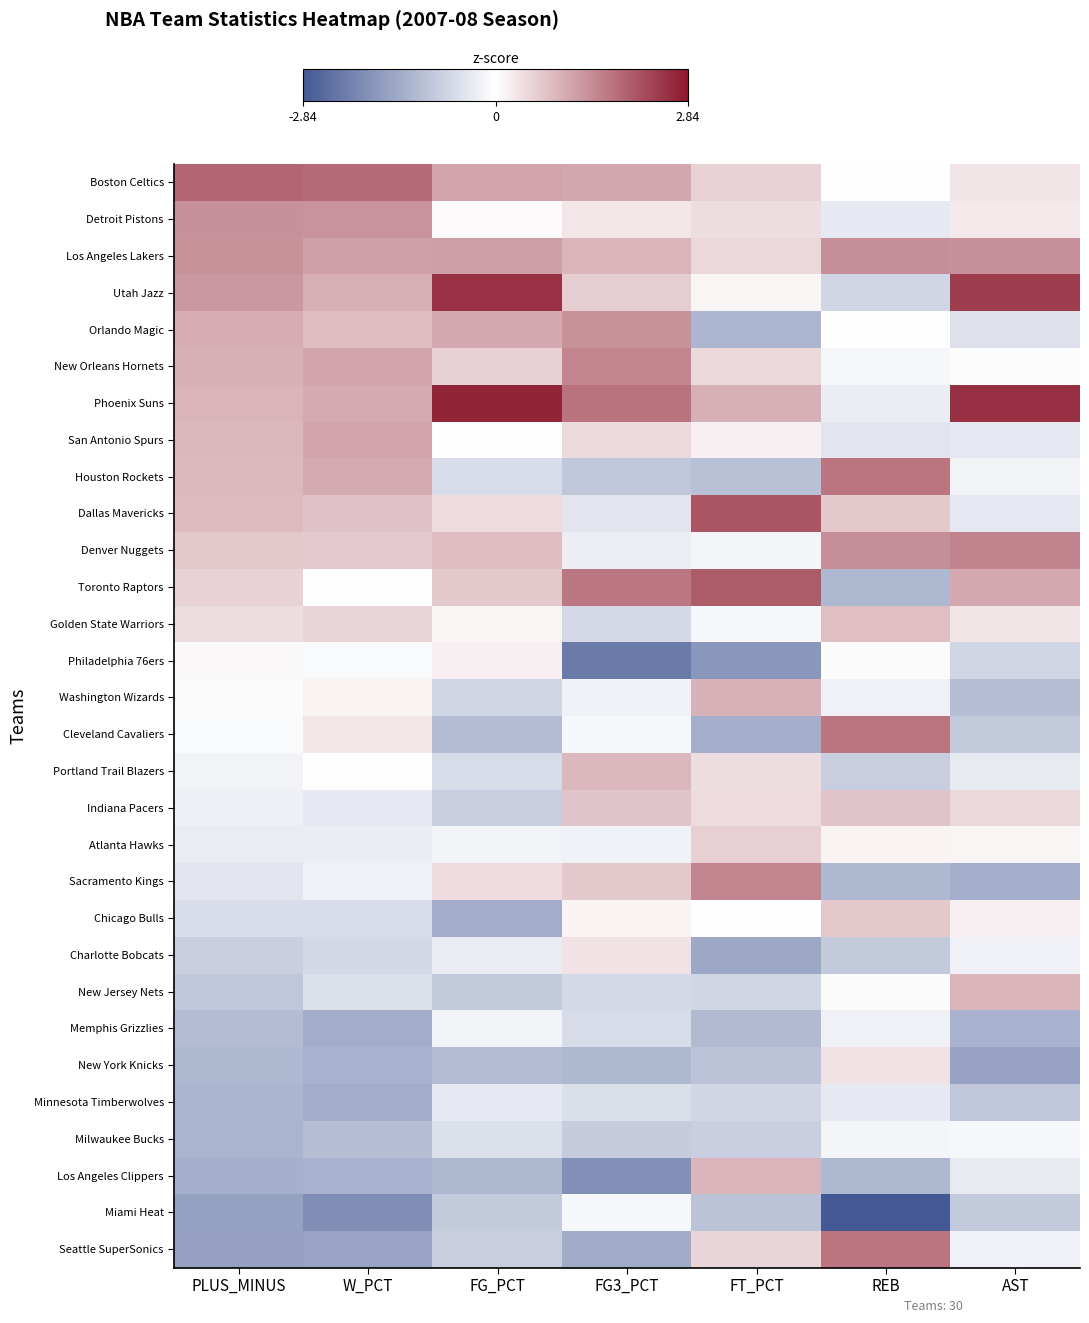

Reading left to right, extract all data points from this chart.

Boston Celtics: PLUS_MINUS=1.9	W_PCT=1.8	FG_PCT=1.1	FG3_PCT=1.1	FT_PCT=0.5	REB=0.0	AST=0.3
Detroit Pistons: PLUS_MINUS=1.4	W_PCT=1.3	FG_PCT=0.1	FG3_PCT=0.3	FT_PCT=0.4	REB=-0.4	AST=0.3
Los Angeles Lakers: PLUS_MINUS=1.3	W_PCT=1.2	FG_PCT=1.2	FG3_PCT=0.9	FT_PCT=0.5	REB=1.4	AST=1.4
Utah Jazz: PLUS_MINUS=1.3	W_PCT=1.0	FG_PCT=2.5	FG3_PCT=0.6	FT_PCT=0.1	REB=-0.7	AST=2.4
Orlando Magic: PLUS_MINUS=1.0	W_PCT=0.8	FG_PCT=1.1	FG3_PCT=1.3	FT_PCT=-1.2	REB=0.0	AST=-0.5
New Orleans Hornets: PLUS_MINUS=1.0	W_PCT=1.1	FG_PCT=0.6	FG3_PCT=1.5	FT_PCT=0.5	REB=-0.1	AST=0.0
Phoenix Suns: PLUS_MINUS=0.9	W_PCT=1.0	FG_PCT=2.7	FG3_PCT=1.7	FT_PCT=1.0	REB=-0.3	AST=2.5
San Antonio Spurs: PLUS_MINUS=0.9	W_PCT=1.1	FG_PCT=-0.0	FG3_PCT=0.5	FT_PCT=0.2	REB=-0.4	AST=-0.4
Houston Rockets: PLUS_MINUS=0.9	W_PCT=1.0	FG_PCT=-0.6	FG3_PCT=-1.0	FT_PCT=-1.1	REB=1.7	AST=-0.2
Dallas Mavericks: PLUS_MINUS=0.8	W_PCT=0.7	FG_PCT=0.4	FG3_PCT=-0.4	FT_PCT=2.1	REB=0.7	AST=-0.4
Denver Nuggets: PLUS_MINUS=0.7	W_PCT=0.7	FG_PCT=0.8	FG3_PCT=-0.3	FT_PCT=-0.2	REB=1.4	AST=1.5
Toronto Raptors: PLUS_MINUS=0.5	W_PCT=0.0	FG_PCT=0.7	FG3_PCT=1.7	FT_PCT=2.0	REB=-1.2	AST=1.1
Golden State Warriors: PLUS_MINUS=0.4	W_PCT=0.5	FG_PCT=0.1	FG3_PCT=-0.6	FT_PCT=-0.1	REB=0.8	AST=0.3
Philadelphia 76ers: PLUS_MINUS=0.1	W_PCT=-0.1	FG_PCT=0.2	FG3_PCT=-2.3	FT_PCT=-1.8	REB=-0.0	AST=-0.7
Washington Wizards: PLUS_MINUS=-0.1	W_PCT=0.1	FG_PCT=-0.7	FG3_PCT=-0.2	FT_PCT=0.9	REB=-0.2	AST=-1.1
Cleveland Cavaliers: PLUS_MINUS=-0.1	W_PCT=0.3	FG_PCT=-1.1	FG3_PCT=-0.1	FT_PCT=-1.4	REB=1.7	AST=-0.9
Portland Trail Blazers: PLUS_MINUS=-0.2	W_PCT=0.0	FG_PCT=-0.6	FG3_PCT=0.9	FT_PCT=0.4	REB=-0.8	AST=-0.3
Indiana Pacers: PLUS_MINUS=-0.3	W_PCT=-0.4	FG_PCT=-0.8	FG3_PCT=0.7	FT_PCT=0.4	REB=0.7	AST=0.5
Atlanta Hawks: PLUS_MINUS=-0.3	W_PCT=-0.3	FG_PCT=-0.2	FG3_PCT=-0.2	FT_PCT=0.6	REB=0.1	AST=0.1
Sacramento Kings: PLUS_MINUS=-0.4	W_PCT=-0.2	FG_PCT=0.4	FG3_PCT=0.7	FT_PCT=1.5	REB=-1.2	AST=-1.4
Chicago Bulls: PLUS_MINUS=-0.6	W_PCT=-0.6	FG_PCT=-1.4	FG3_PCT=0.1	FT_PCT=0.0	REB=0.7	AST=0.2
Charlotte Bobcats: PLUS_MINUS=-0.8	W_PCT=-0.7	FG_PCT=-0.3	FG3_PCT=0.4	FT_PCT=-1.5	REB=-0.9	AST=-0.2
New Jersey Nets: PLUS_MINUS=-0.9	W_PCT=-0.5	FG_PCT=-0.9	FG3_PCT=-0.6	FT_PCT=-0.7	REB=-0.0	AST=0.9
Memphis Grizzlies: PLUS_MINUS=-1.1	W_PCT=-1.4	FG_PCT=-0.2	FG3_PCT=-0.6	FT_PCT=-1.2	REB=-0.2	AST=-1.3
New York Knicks: PLUS_MINUS=-1.2	W_PCT=-1.3	FG_PCT=-1.1	FG3_PCT=-1.2	FT_PCT=-1.0	REB=0.3	AST=-1.6
Minnesota Timberwolves: PLUS_MINUS=-1.3	W_PCT=-1.4	FG_PCT=-0.4	FG3_PCT=-0.5	FT_PCT=-0.7	REB=-0.4	AST=-1.0
Milwaukee Bucks: PLUS_MINUS=-1.3	W_PCT=-1.1	FG_PCT=-0.5	FG3_PCT=-0.8	FT_PCT=-0.8	REB=-0.2	AST=-0.1
Los Angeles Clippers: PLUS_MINUS=-1.3	W_PCT=-1.3	FG_PCT=-1.2	FG3_PCT=-1.9	FT_PCT=0.9	REB=-1.2	AST=-0.3
Miami Heat: PLUS_MINUS=-1.6	W_PCT=-1.9	FG_PCT=-0.9	FG3_PCT=-0.1	FT_PCT=-1.0	REB=-2.8	AST=-0.9
Seattle SuperSonics: PLUS_MINUS=-1.6	W_PCT=-1.5	FG_PCT=-0.8	FG3_PCT=-1.4	FT_PCT=0.5	REB=1.7	AST=-0.2